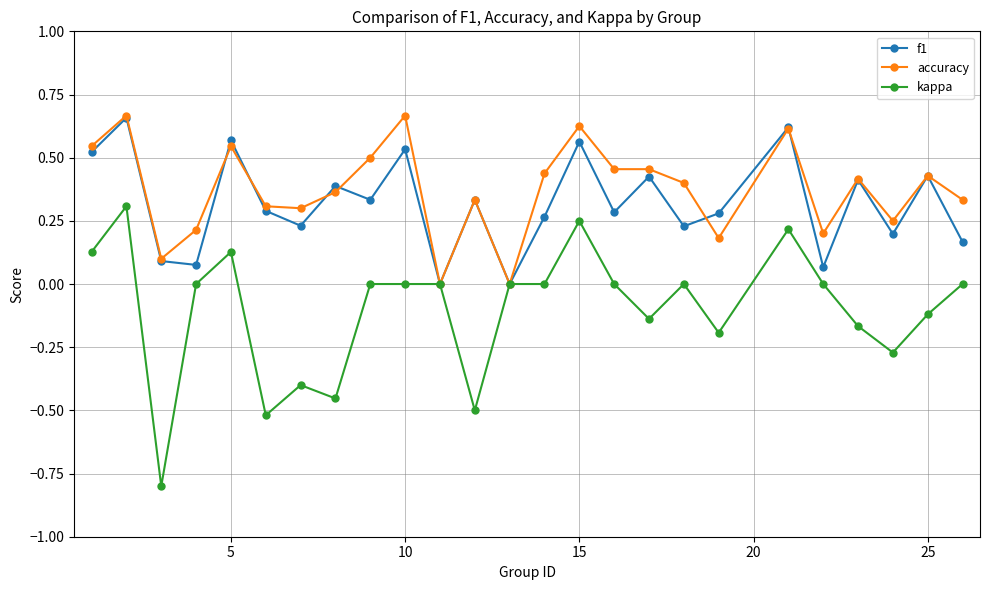

What is the smallest value displayed?

-0.8